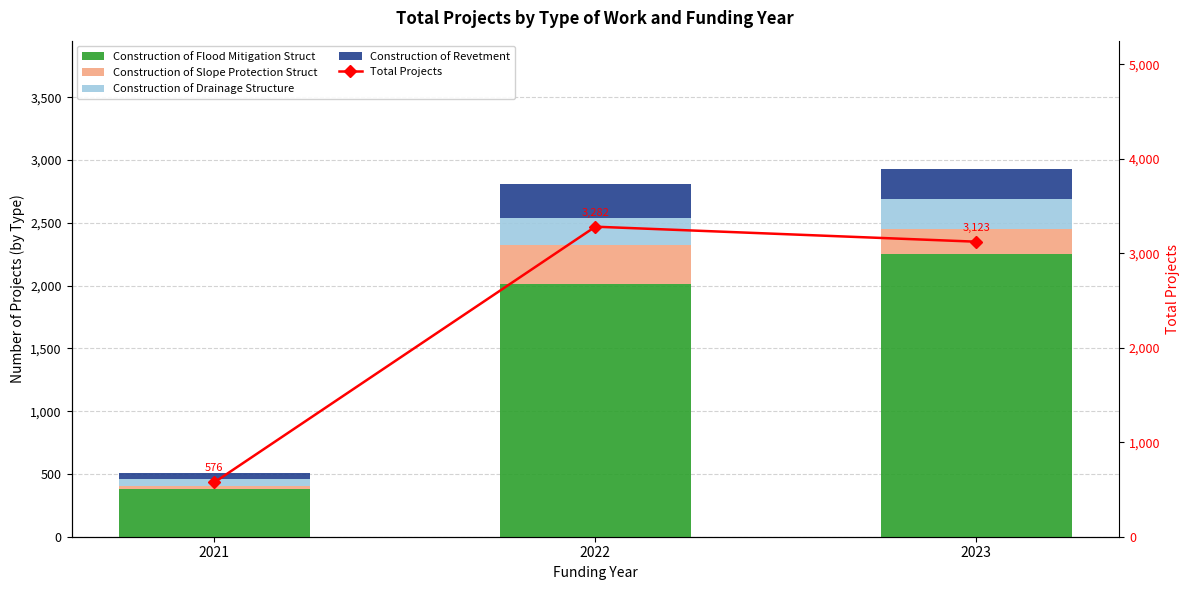

What is the difference between the maximum and minimum values in the Total Projects series?

2706